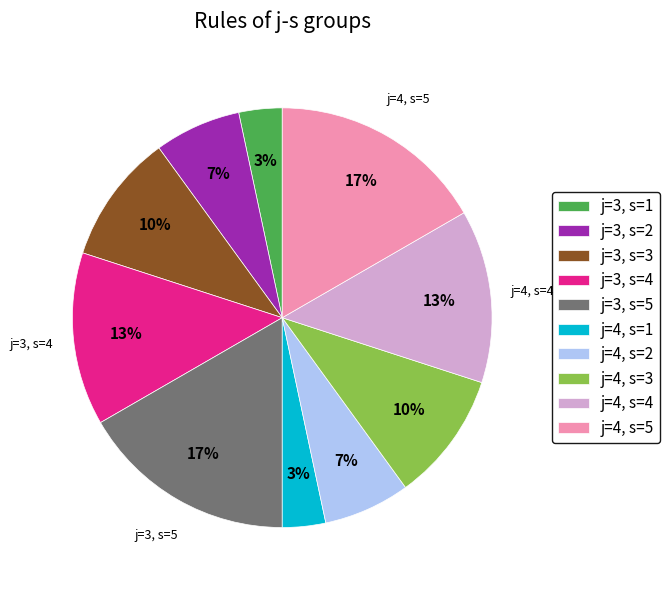

Is it true that j=3, s=3 is 22% of the pie?

False